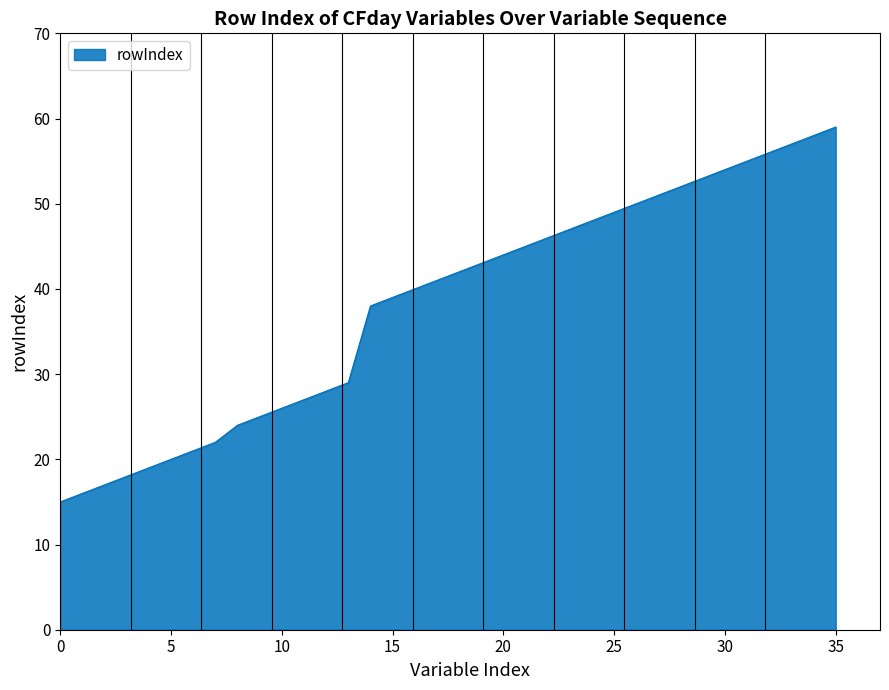

True or false: there are more than 0 points higher than both neighbors.

False